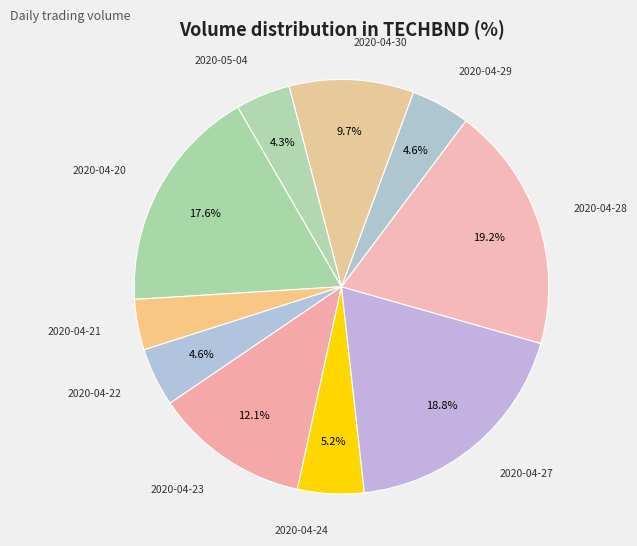

The 2020-04-27 slice represents 19% of the pie. True or false?

True